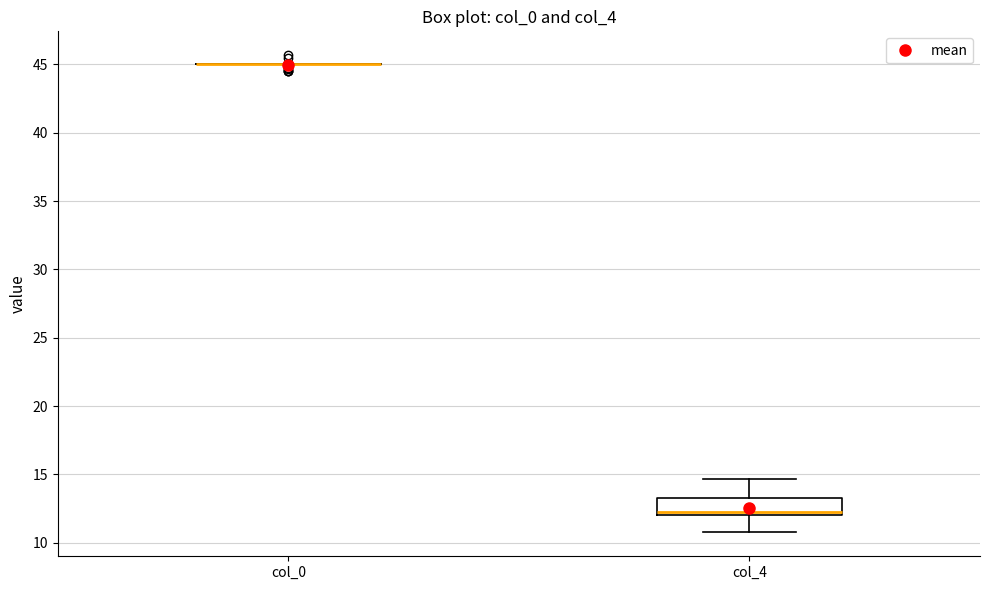

Reading left to right, transcribe this box plot: for each box, give where its median line is, the range the box spans, and where its two whiskers end, as read against the y-axis. The values are not printed on the chart, so give them approximately, as read against the axis.

col_0: box collapsed to a line at 45.0, whiskers 45.0 to 45.0
col_4: median 12.5, box 12.0 to 13.5, whiskers 11.0 to 14.5